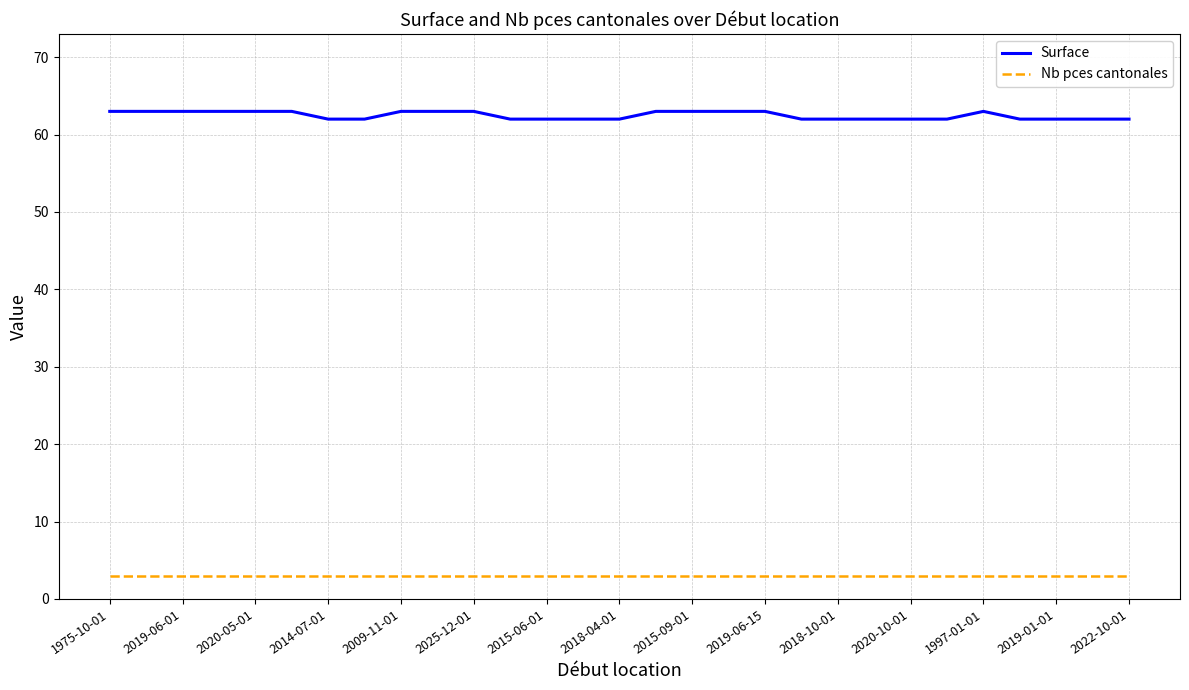

Which series has the widest spread of values?

Surface